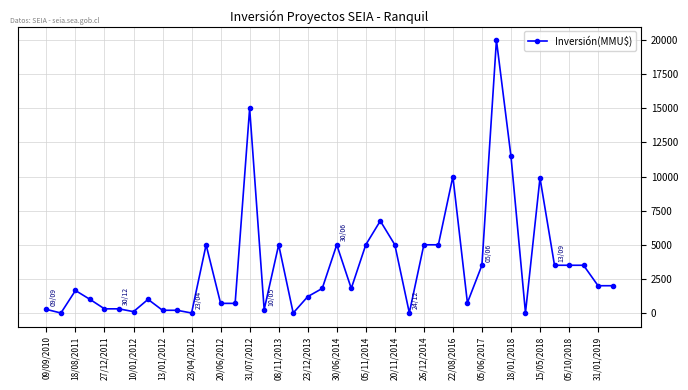

True or false: the data has more than 0 interior local peaks.

True